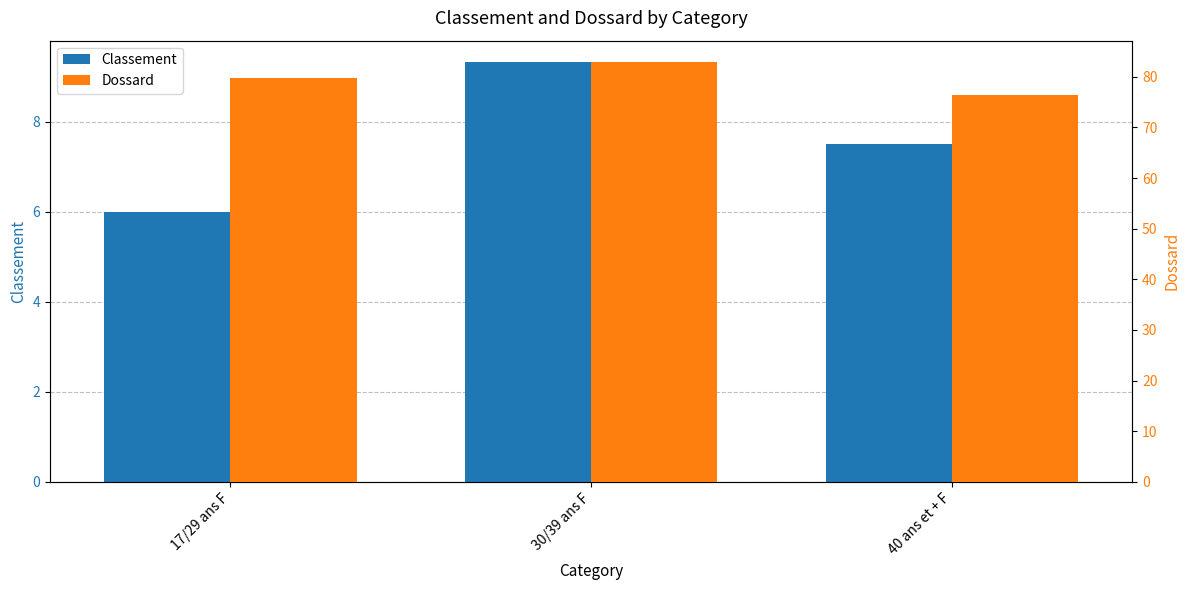

Reading left to right, what are all the values shown in this chart?

Classement: 6.0	9.3	7.5
Dossard: 79.8	83.0	76.5